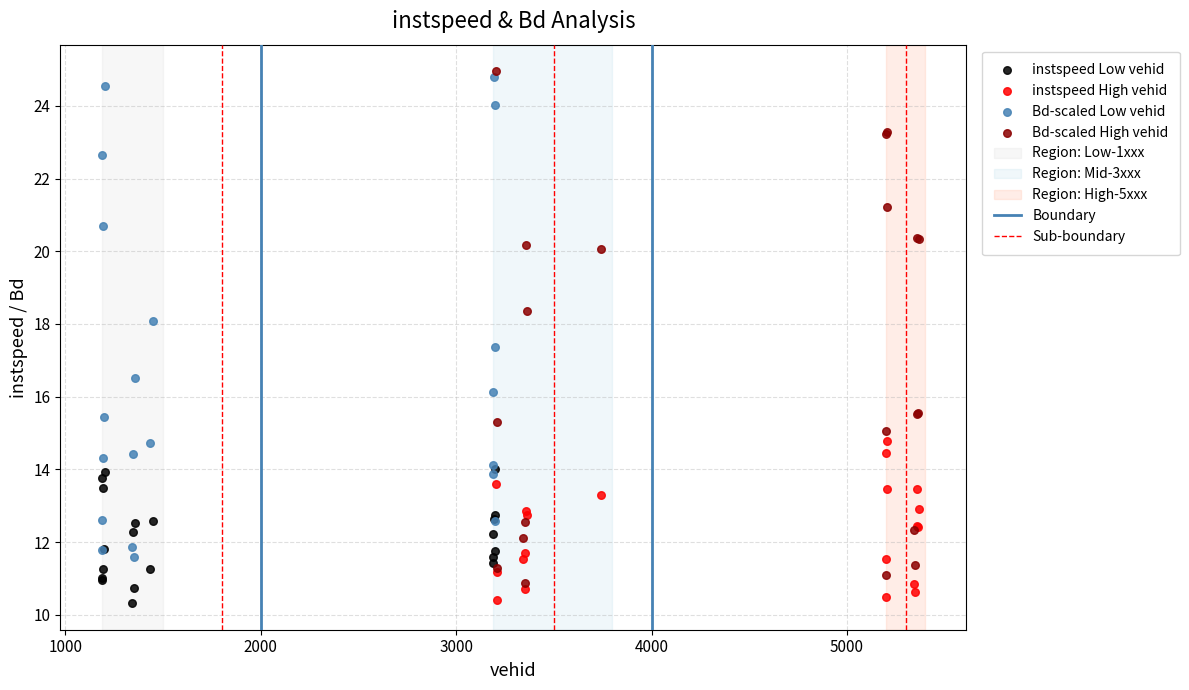

Which series has the largest Y range (max minus min)?

Bd-scaled High vehid